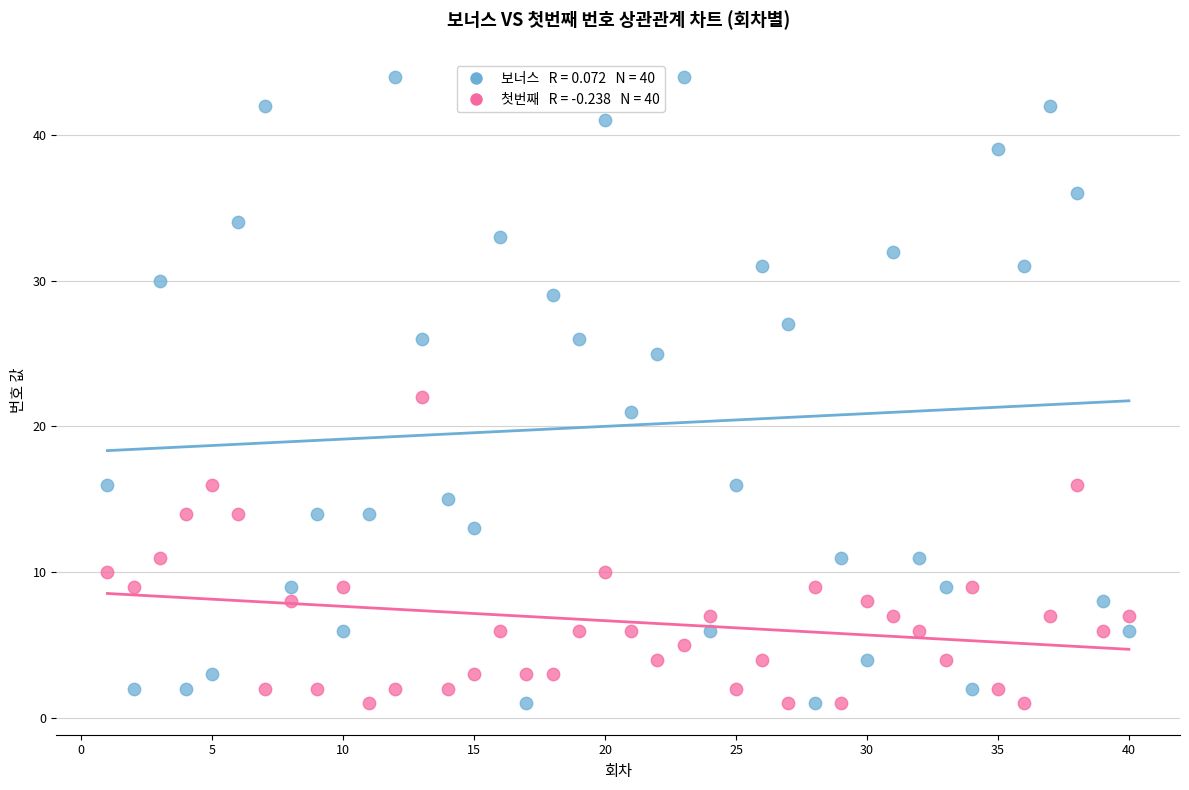

Across all data points, what is the range of Y values (max minus min)?

43